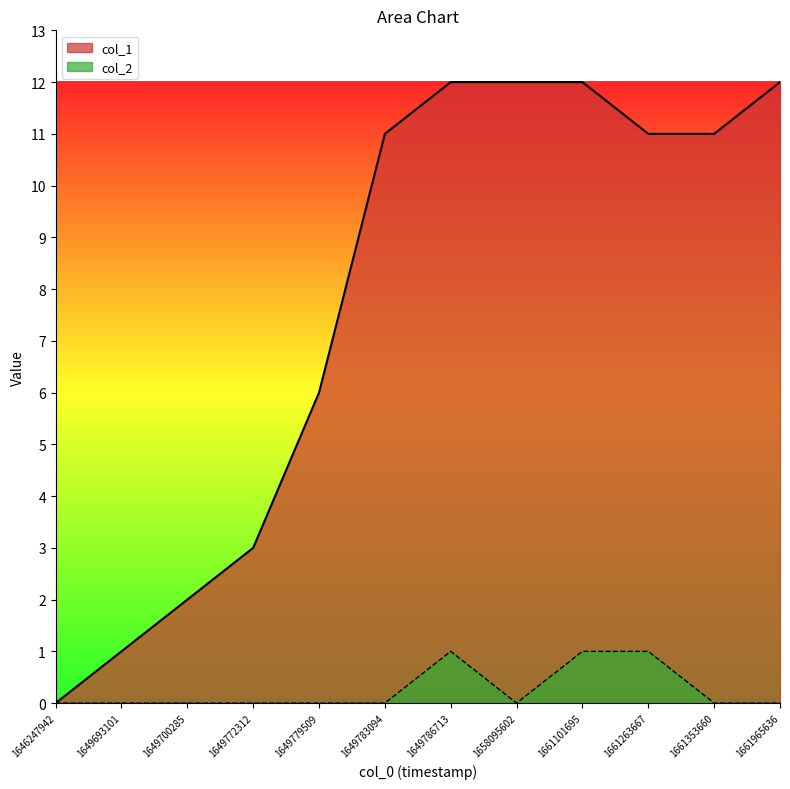

Rank the categories by col_1 value from highest to lowest.

1649786713, 1658095602, 1661101695, 1661965636, 1649783094, 1661263667, 1661353660, 1649779509, 1649772312, 1649700285, 1649693101, 1646247942